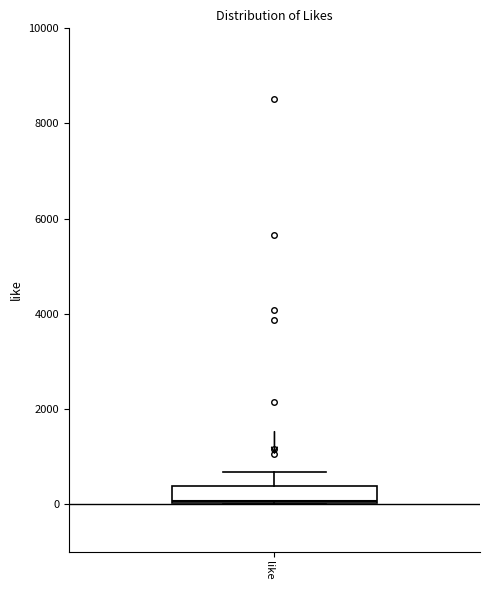

Where is the lower edge of the box for like on the y-axis? The values are not printed on the chart, so give them approximately, as read against the axis.

0